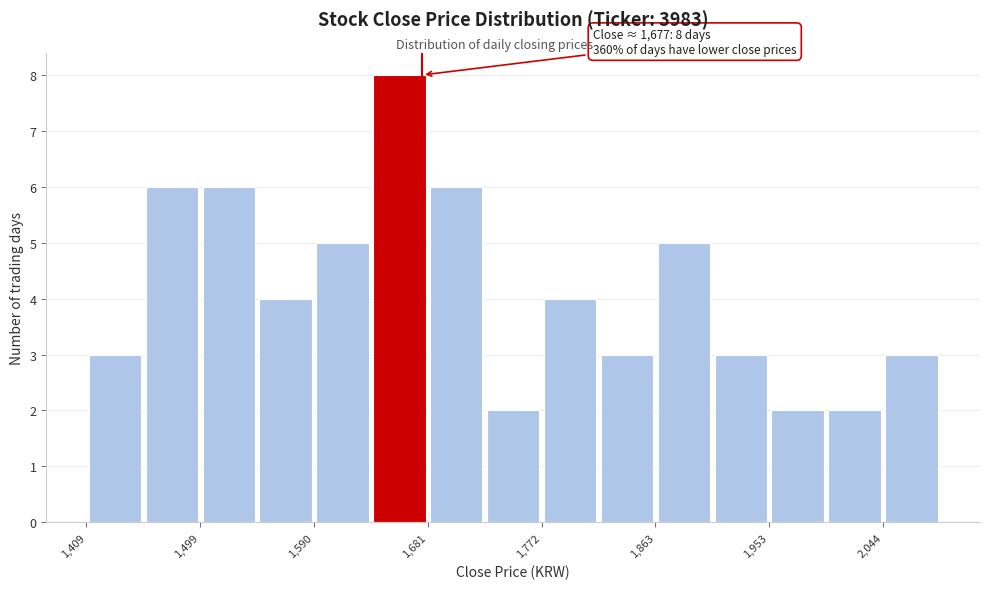

Over which range of the x-axis is the bar tallest?

1640 to 1680